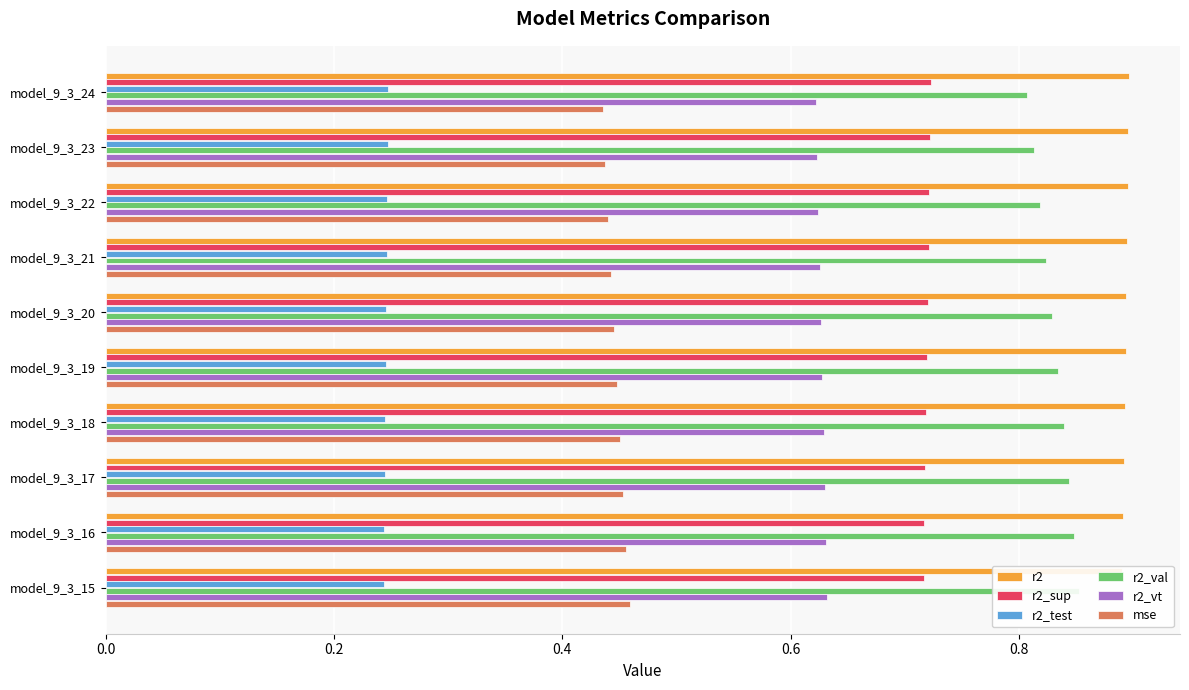

Between model_9_3_17 and model_9_3_16, which series saw the biggest shift?

r2_val